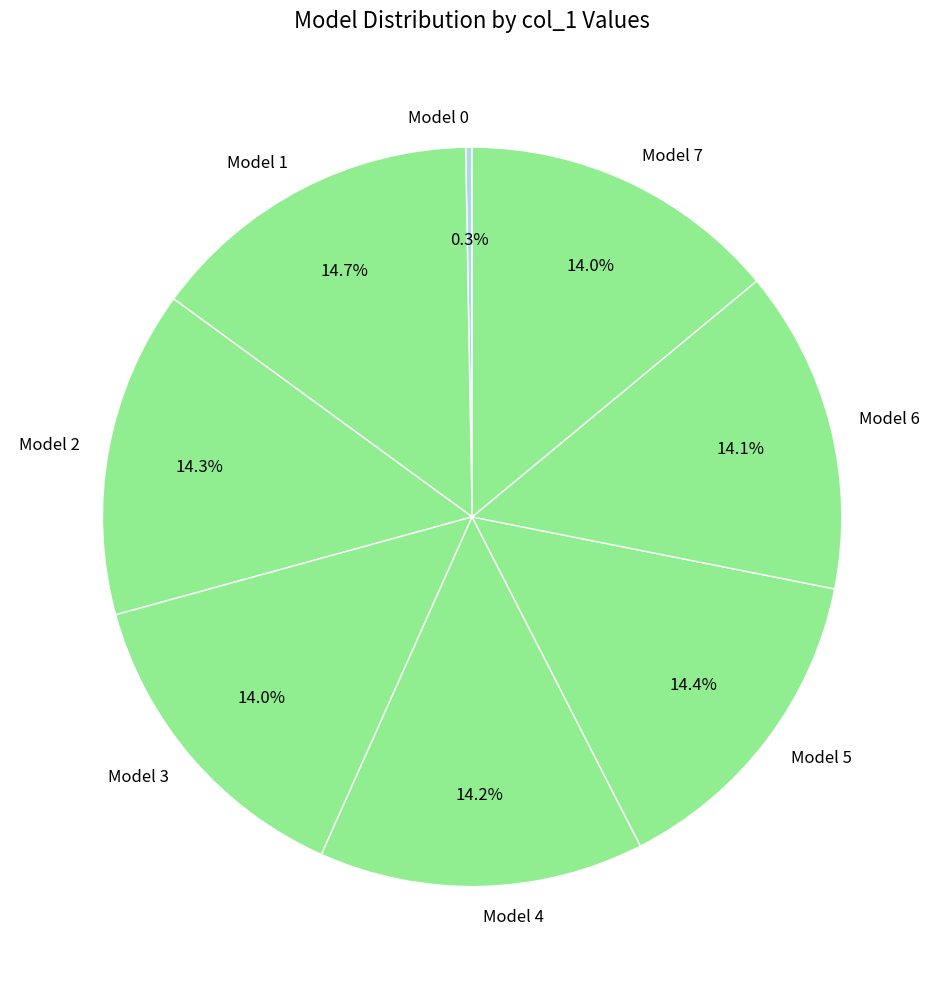

Combined, what portion of the pie is Model 5 and Model 4?

28.6%